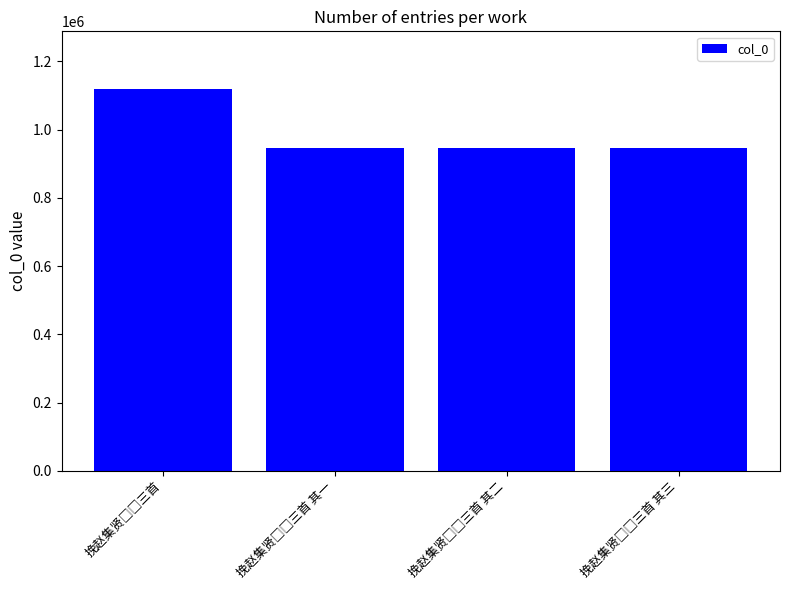

What is the greatest value displayed?

1119878